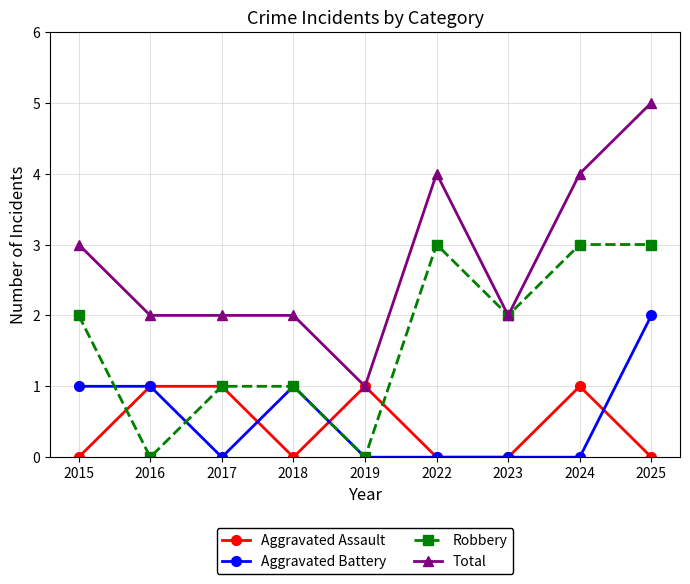

The Total series shows 3 at 2023. True or false?

False